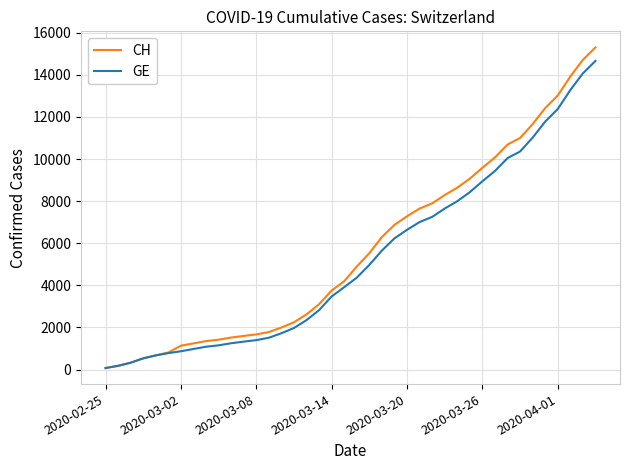

Which series has the widest spread of values?

CH